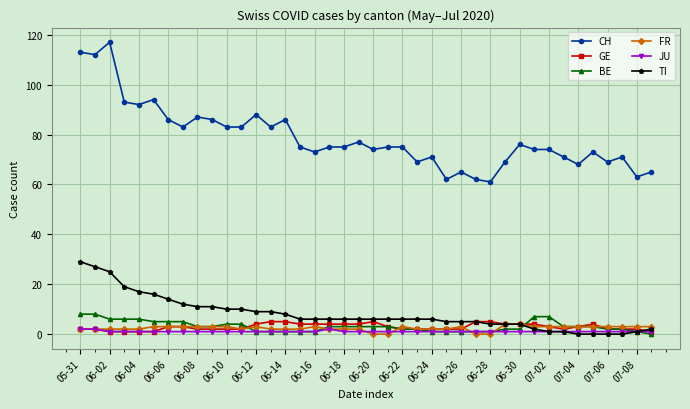

Which series has the widest spread of values?

CH